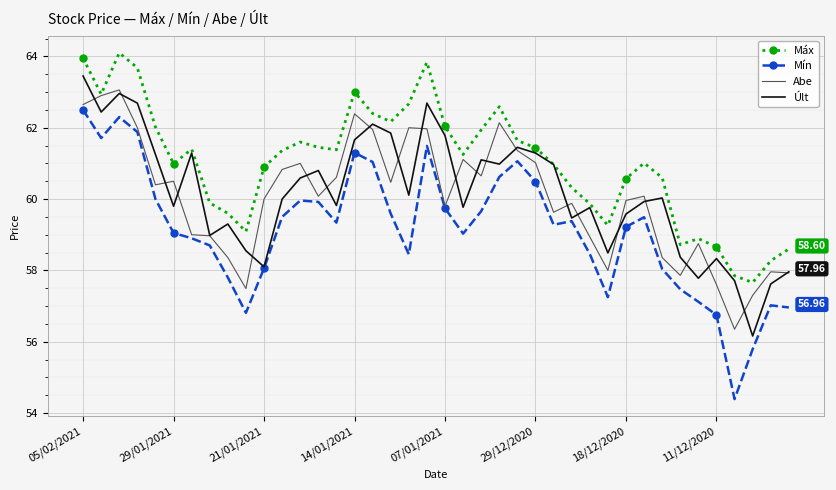

What is the difference between the maximum and minimum values in the Últ series?

7.3